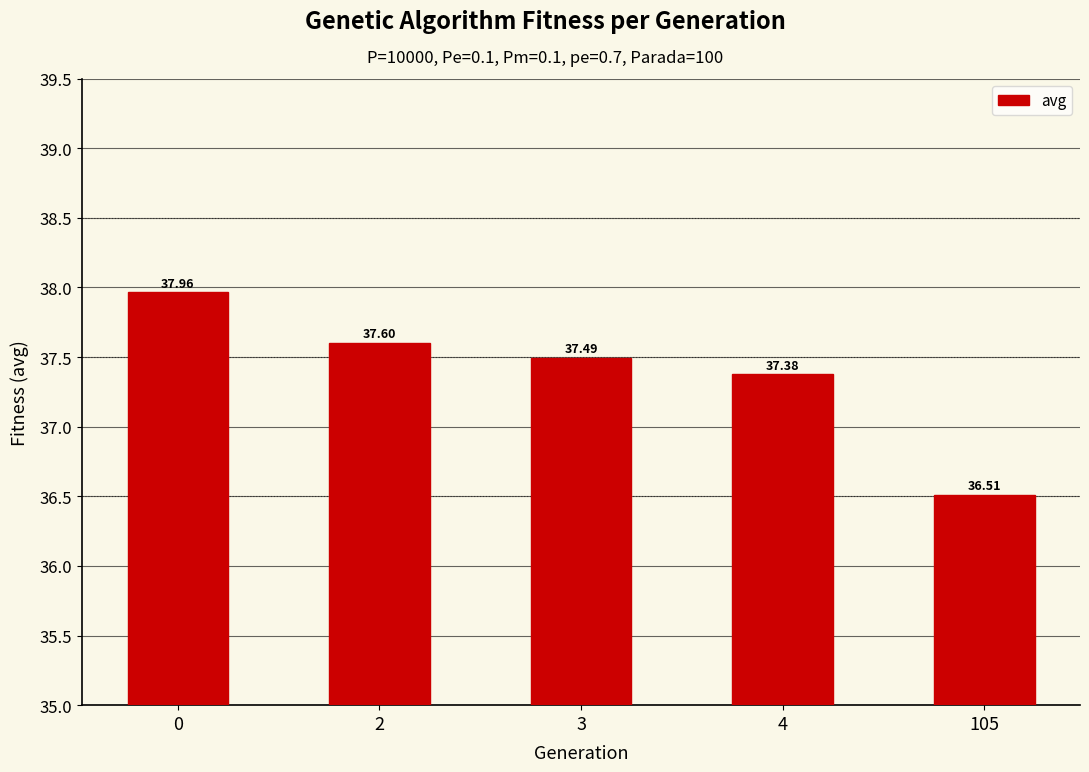

Where is the data nearest to the value 37?

4